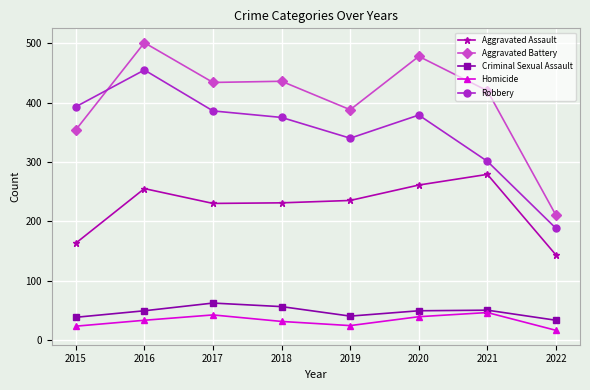

What is the average value of the Robbery series?

352